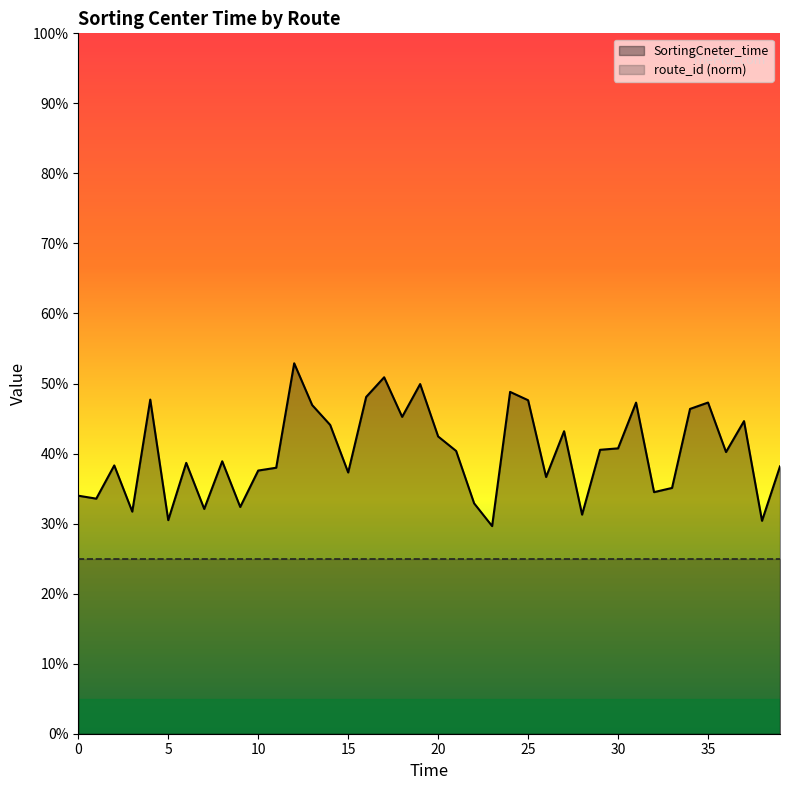

List the series in order of their overall mean, highest first.

SortingCneter_time, route_id (norm)